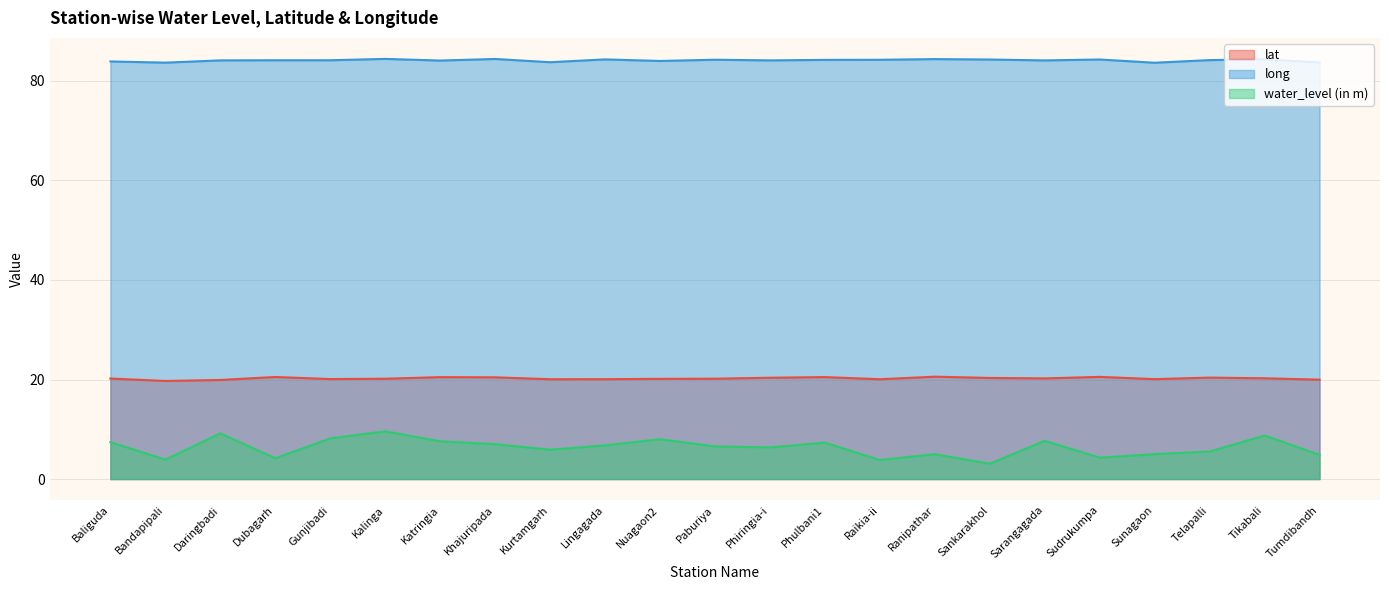

At which label does long reach its peak?

Kalinga